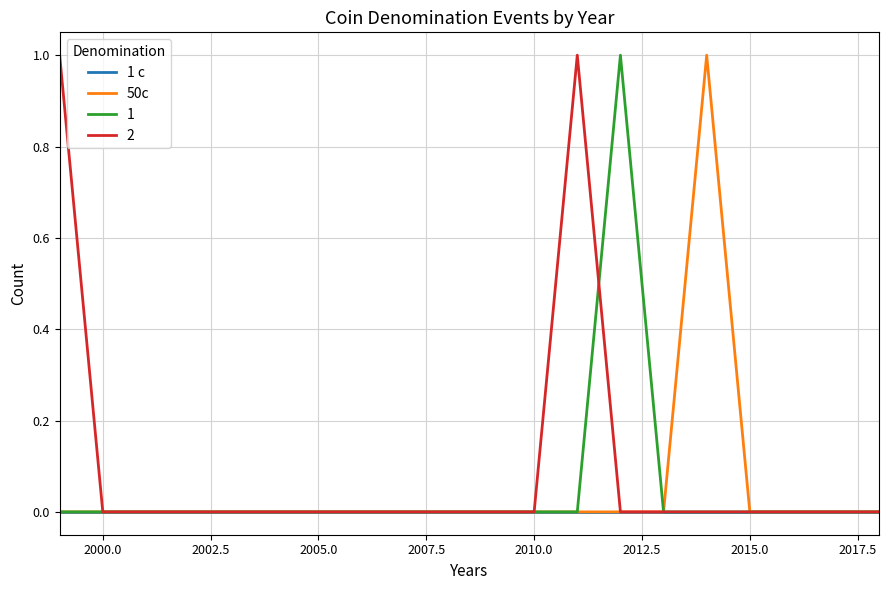

Is this an area chart (filled region under the line)?

No